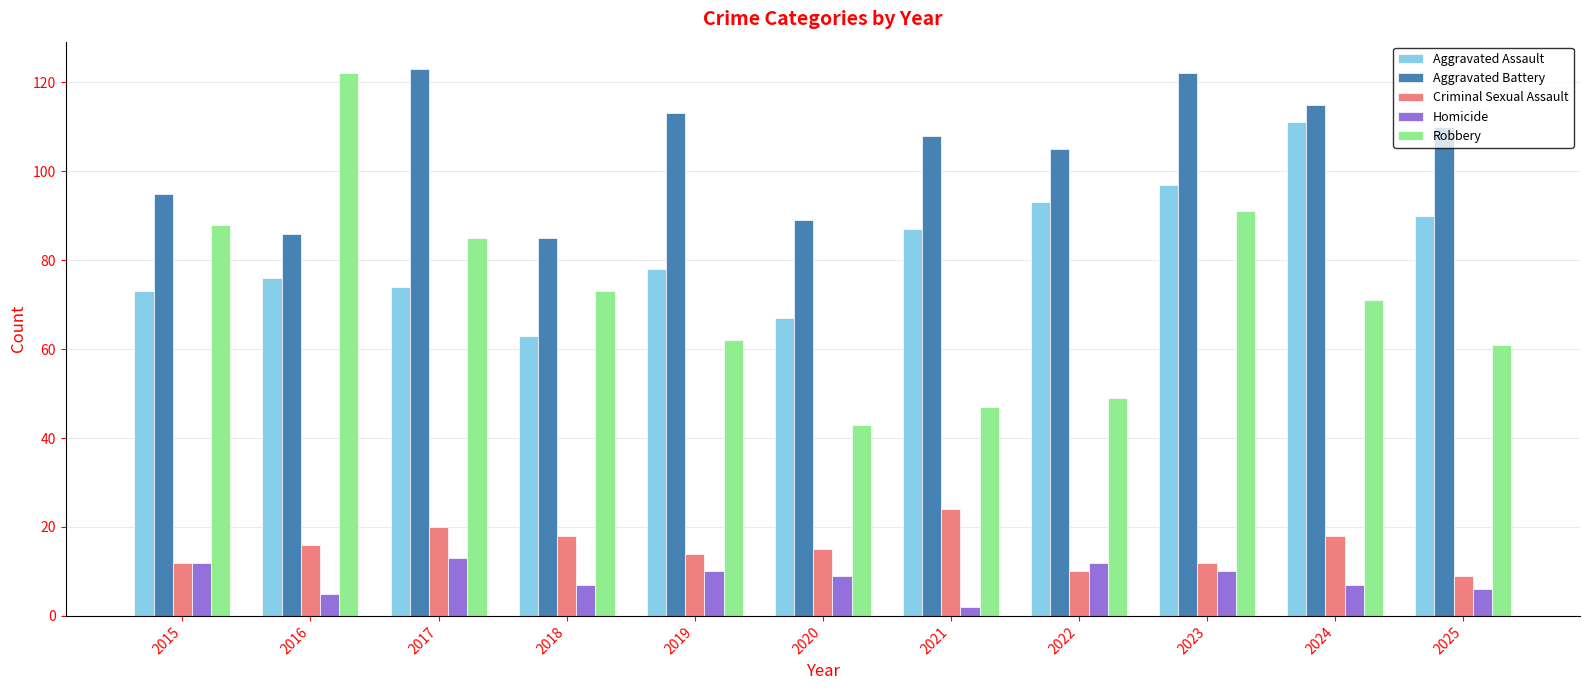

Is the value of Robbery at 2025 greater than the value of Homicide at 2019?

Yes